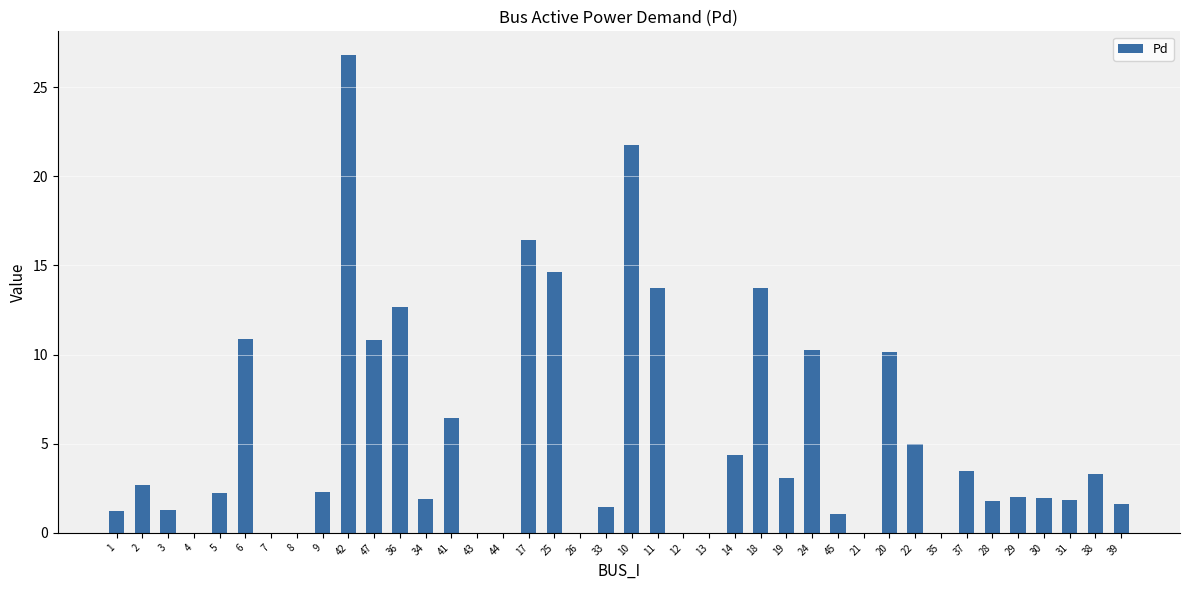

Which has a higher value, 37 or 35?

37